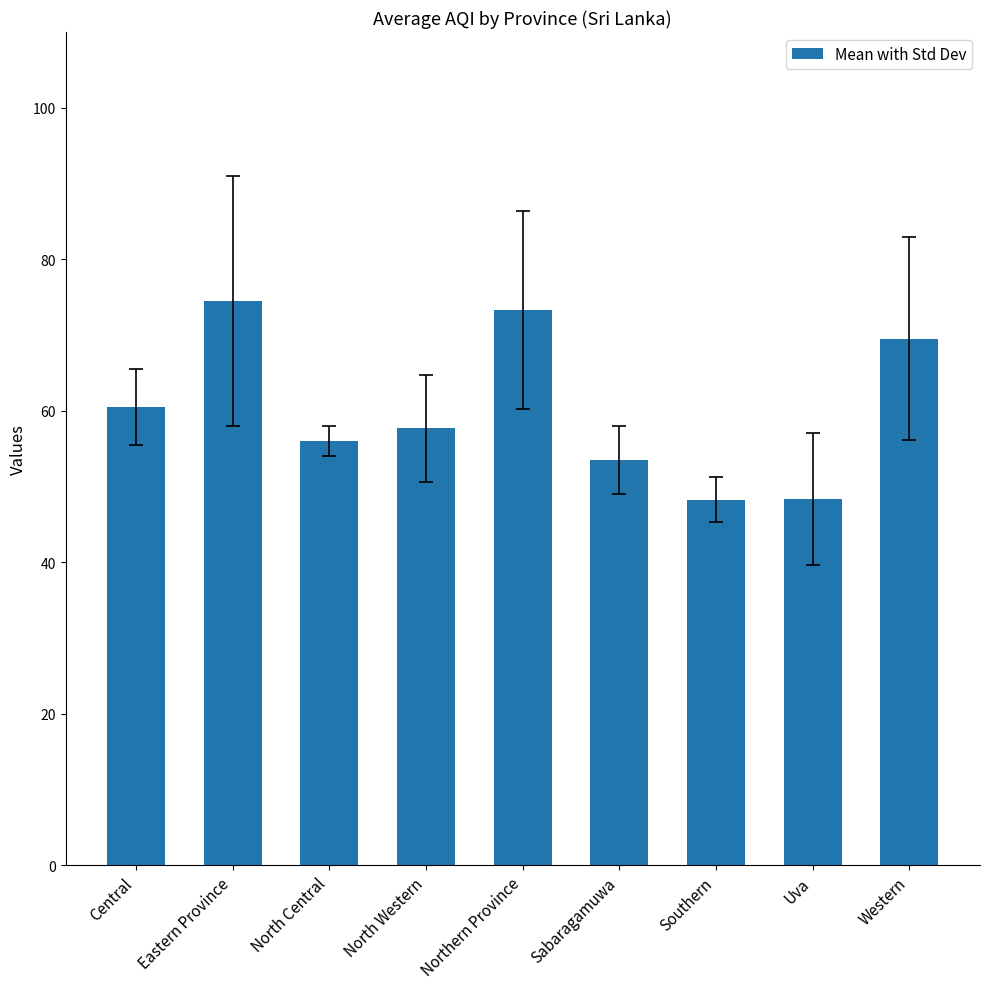

What position from the right is North Central?

7